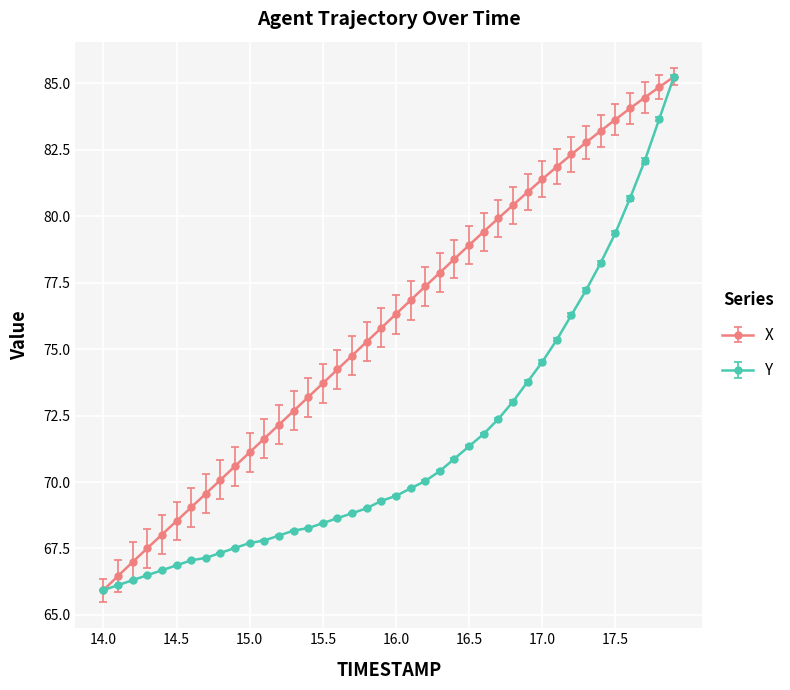

Rank the series by their average value, from lowest to highest.

Y, X